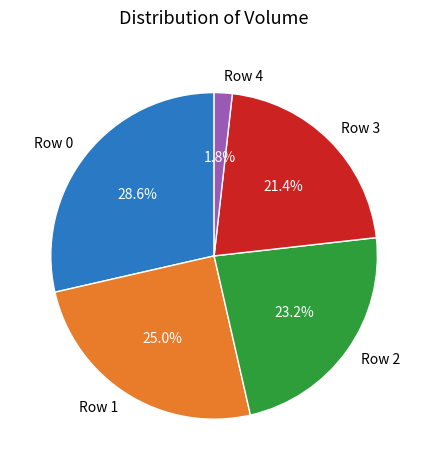

To the nearest percent, what is the average slice percentage?

20%